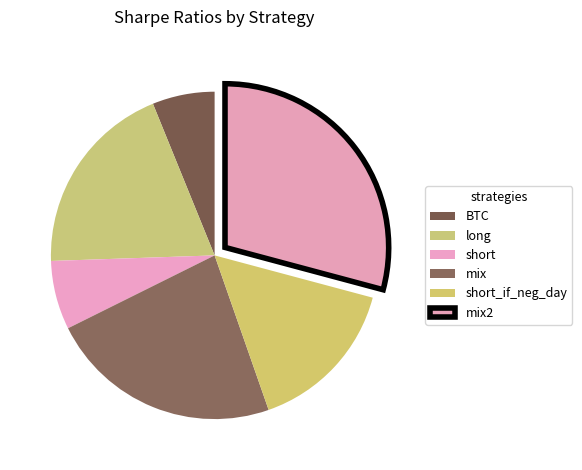

How many segments does this pie chart have?

6